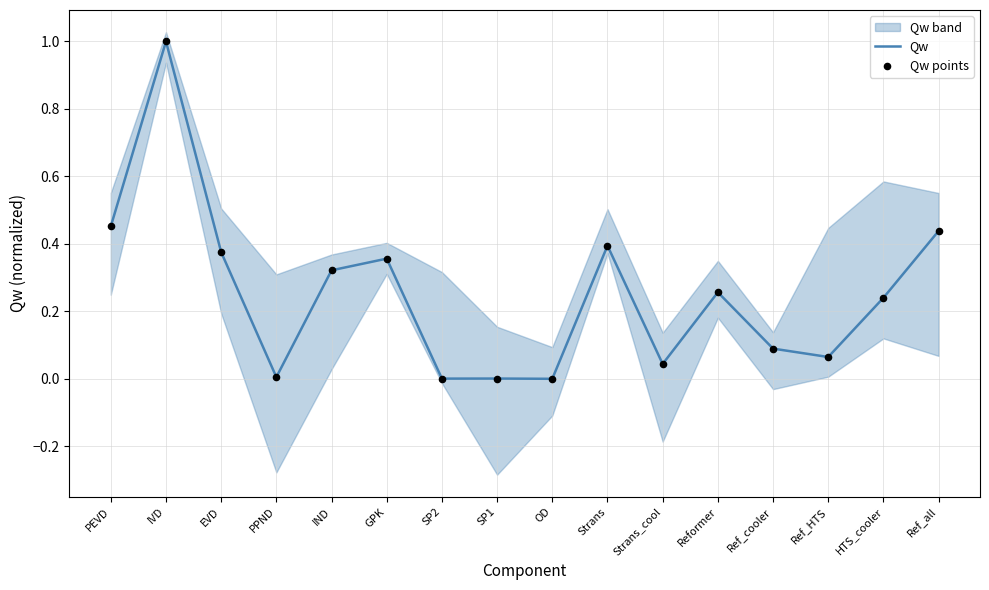

Which series reaches the maximum Y coordinate?

Qw